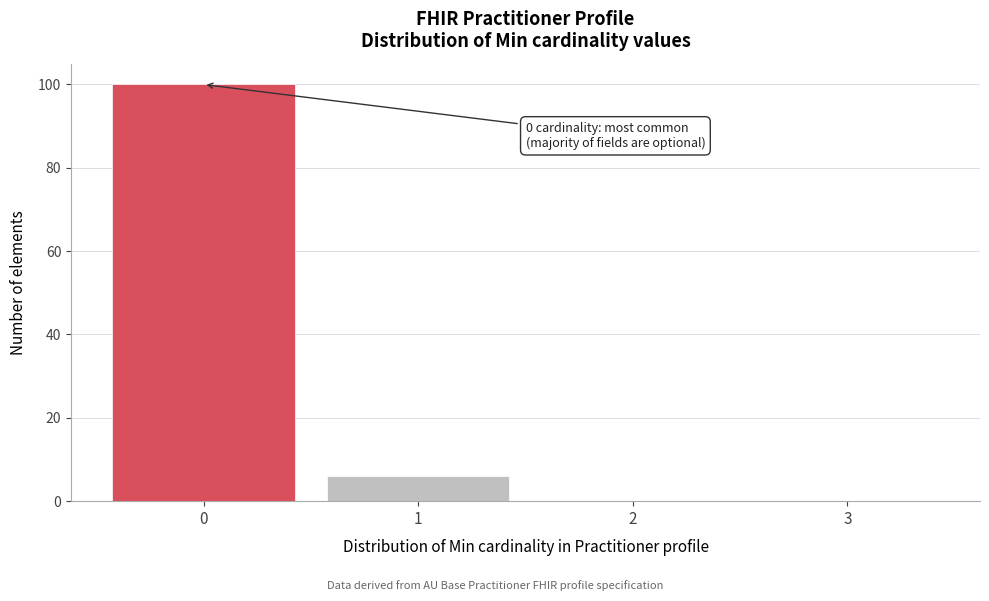

Reading left to right, what are all the values shown in this chart?

0=100	1=6	2=0	3=0